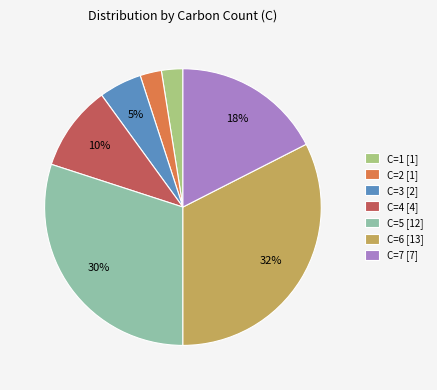

Approximately how many times larger is the value at C=5 compared to C=3?

6.0